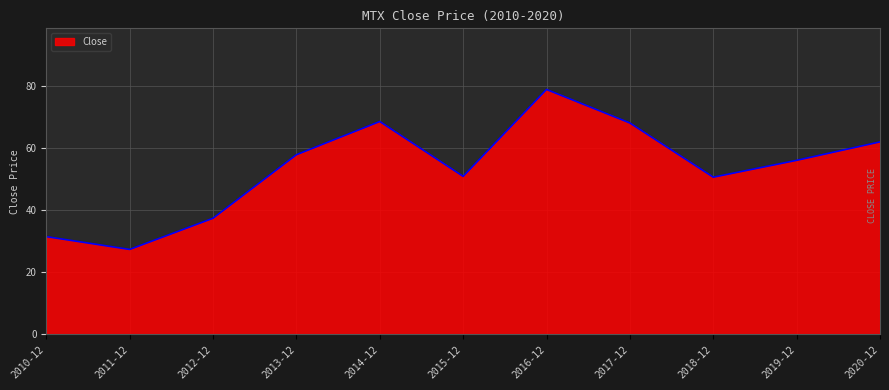

How many categories are shown in the chart?

11